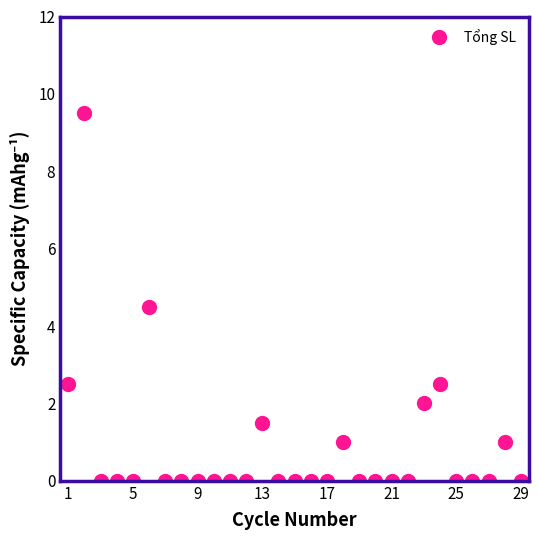

True or false: the data has more than 0 interior local peaks.

True